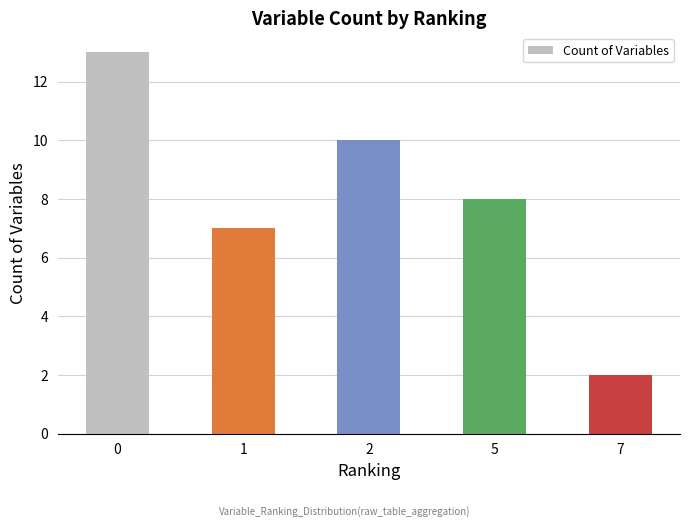

What is the greatest value displayed?

13